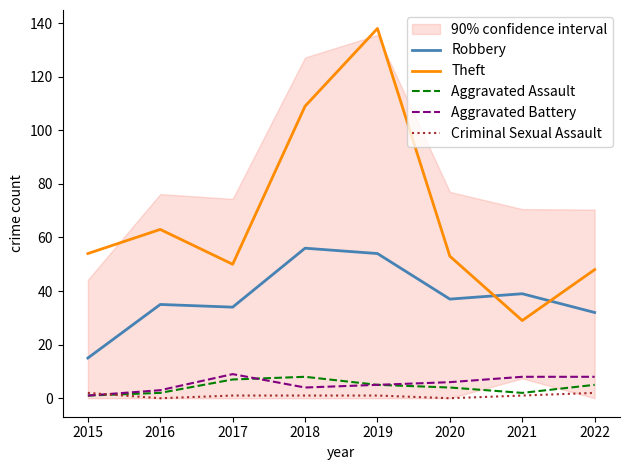

What is the value of the Aggravated Battery point at the 3rd from the left?

9